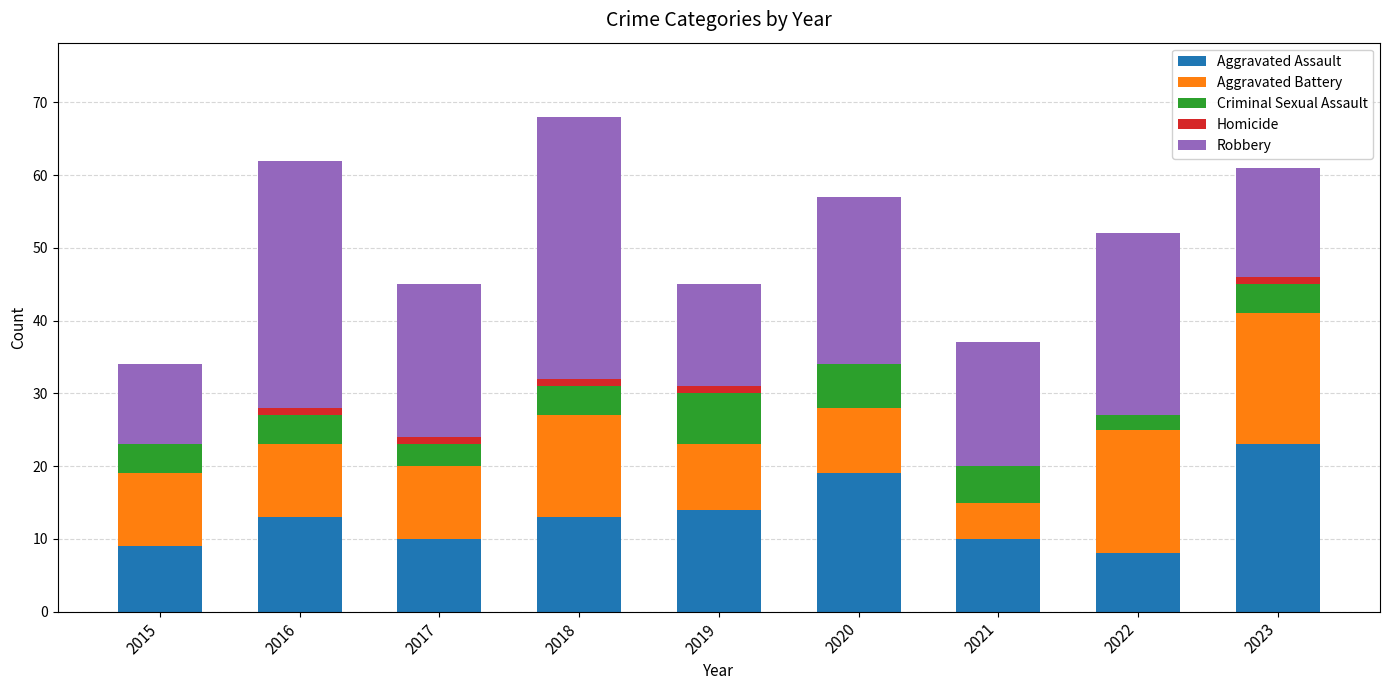

What is the approximate value of Aggravated Assault at 2021?

10